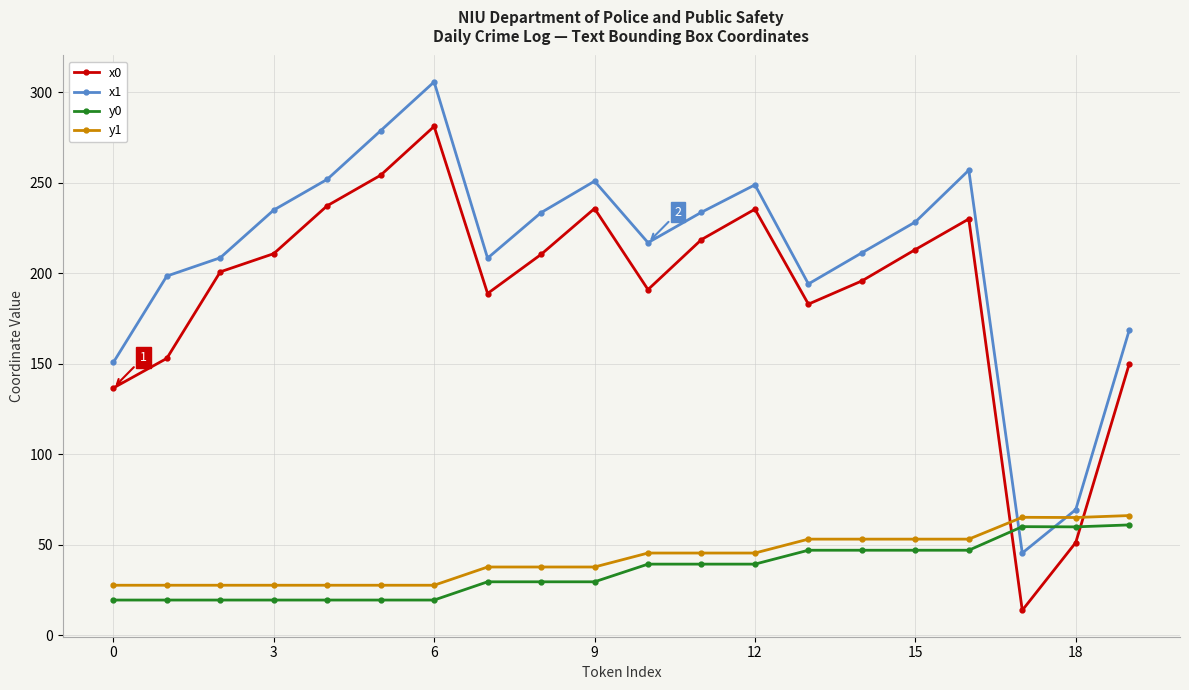

How many interior local peaks does the x0 series have?

4